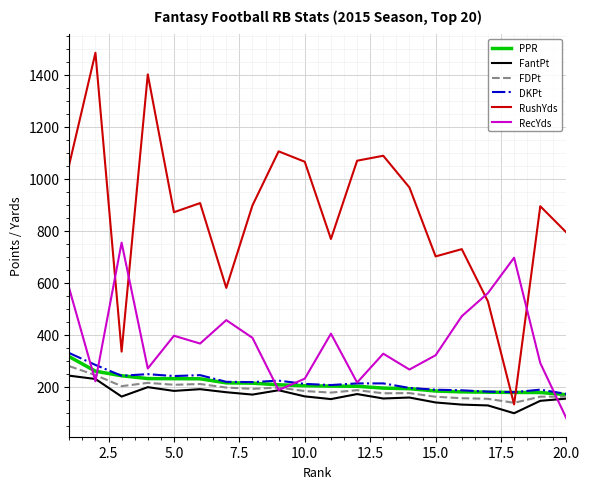

At how many categories does at least one series exceed 937?

8